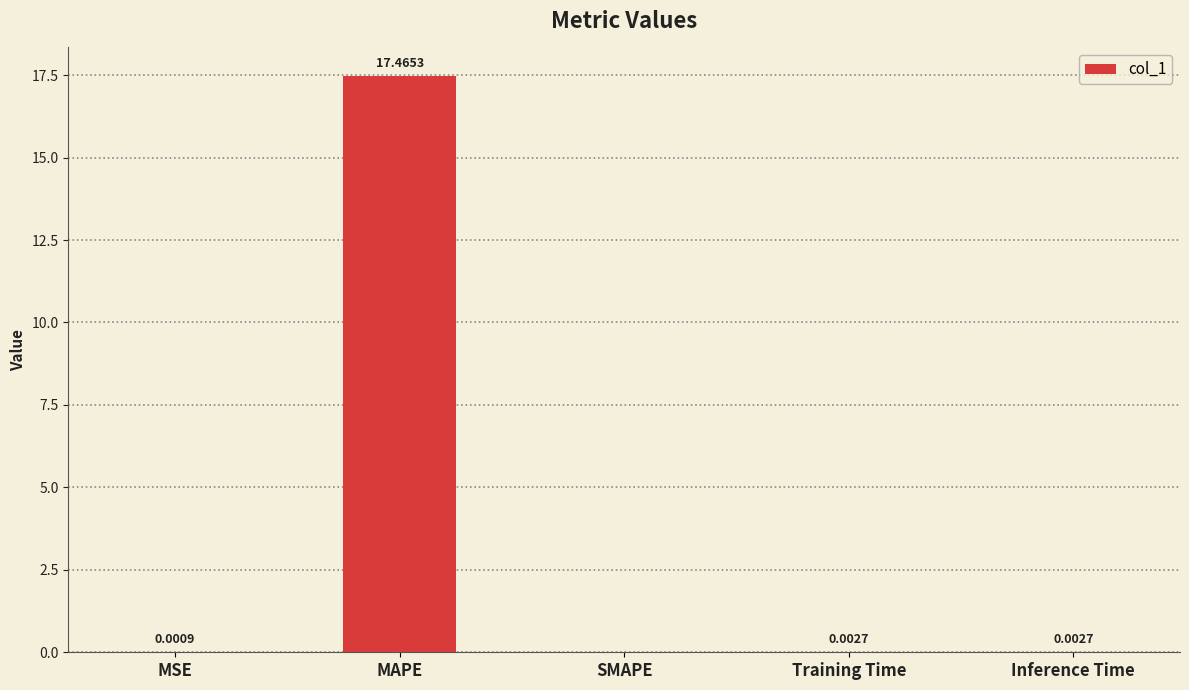

Count the number of values greater than 0.

4